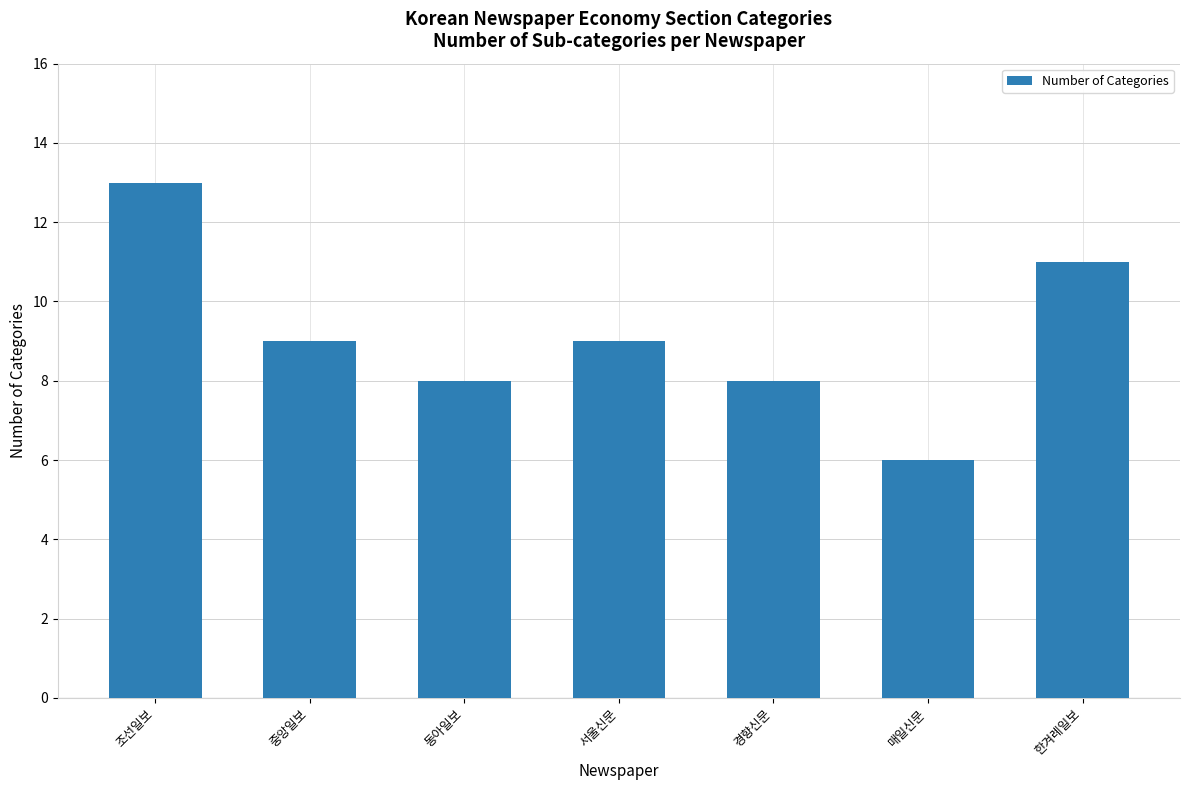

What is the label of the 5th bar from the right?

동아일보